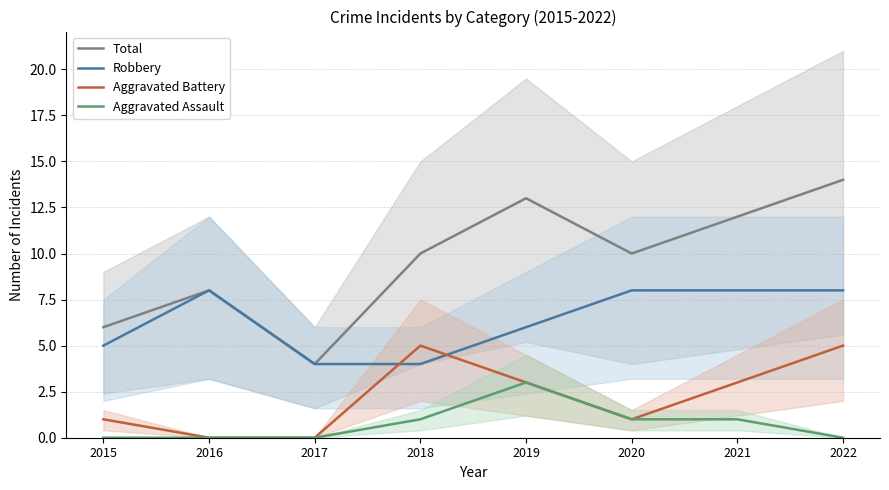

Reading right to left, what are all the values shown in this chart?

Total: 2022=14	2021=12	2020=10	2019=13	2018=10	2017=4	2016=8	2015=6
Robbery: 2022=8	2021=8	2020=8	2019=6	2018=4	2017=4	2016=8	2015=5
Aggravated Battery: 2022=5	2021=3	2020=1	2019=3	2018=5	2017=0	2016=0	2015=1
Aggravated Assault: 2022=0	2021=1	2020=1	2019=3	2018=1	2017=0	2016=0	2015=0